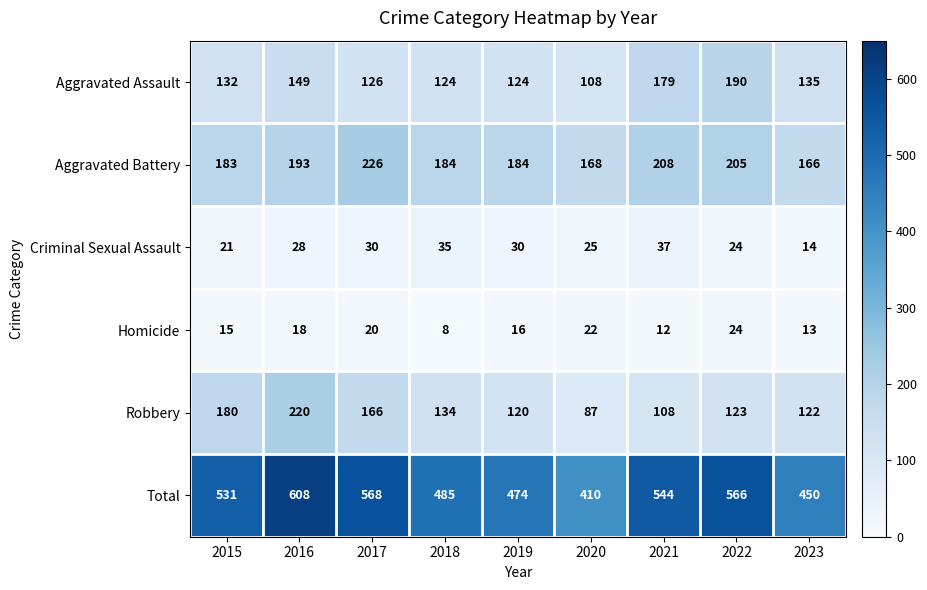

At which category does the chart reach its peak across all series?

2016